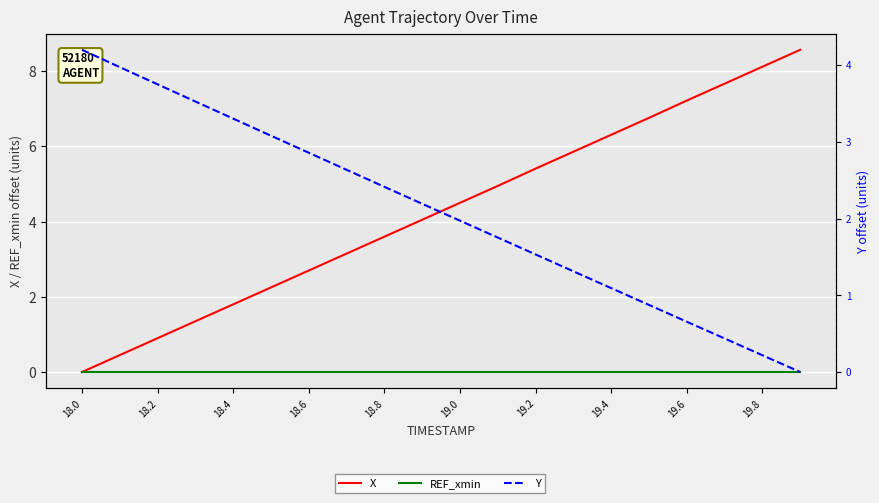

How many series are shown in this chart?

3